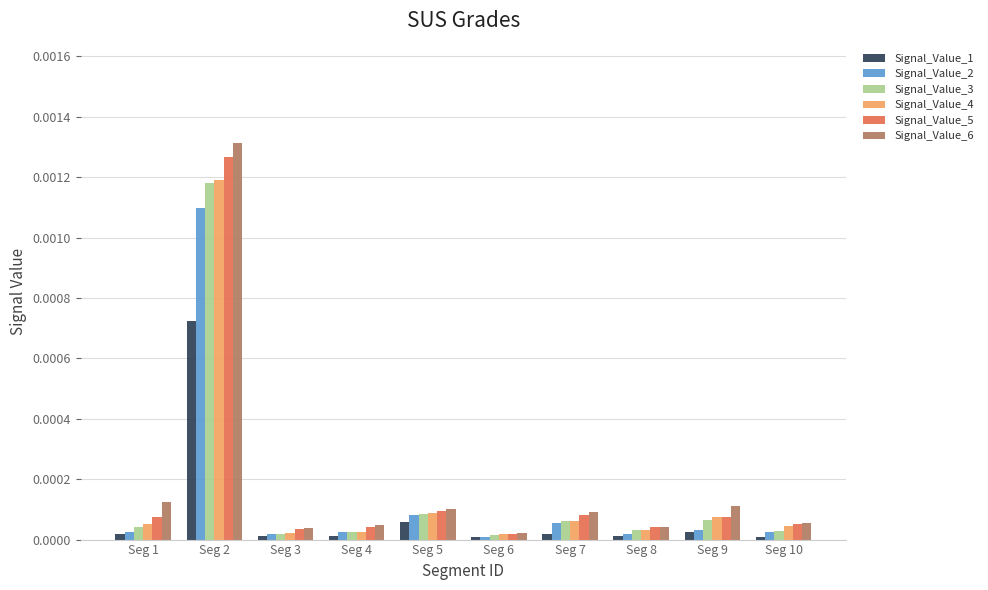

At which category is the sum across all series the highest?

Seg 2